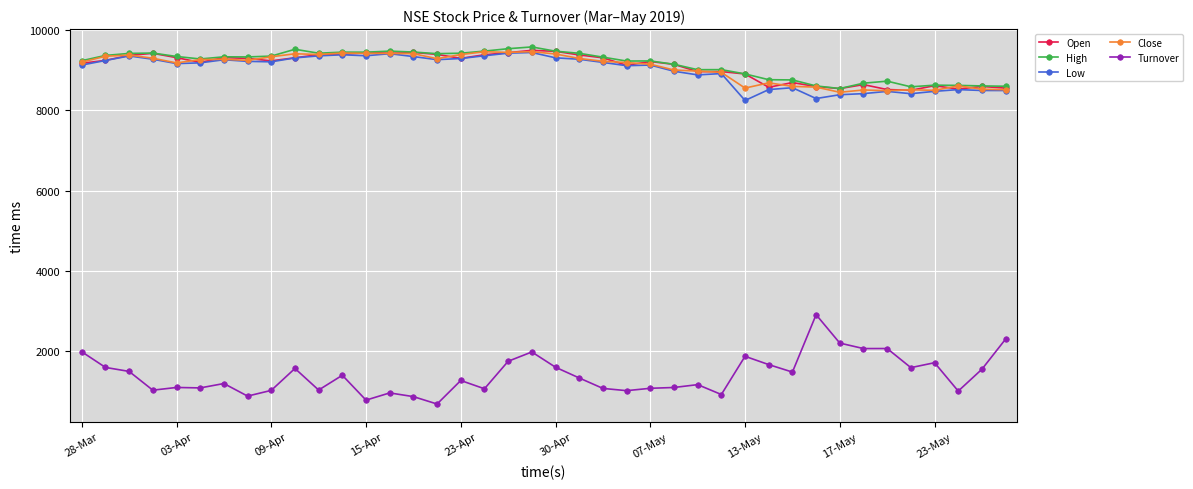

What is the maximum value shown in the chart?

9578.4